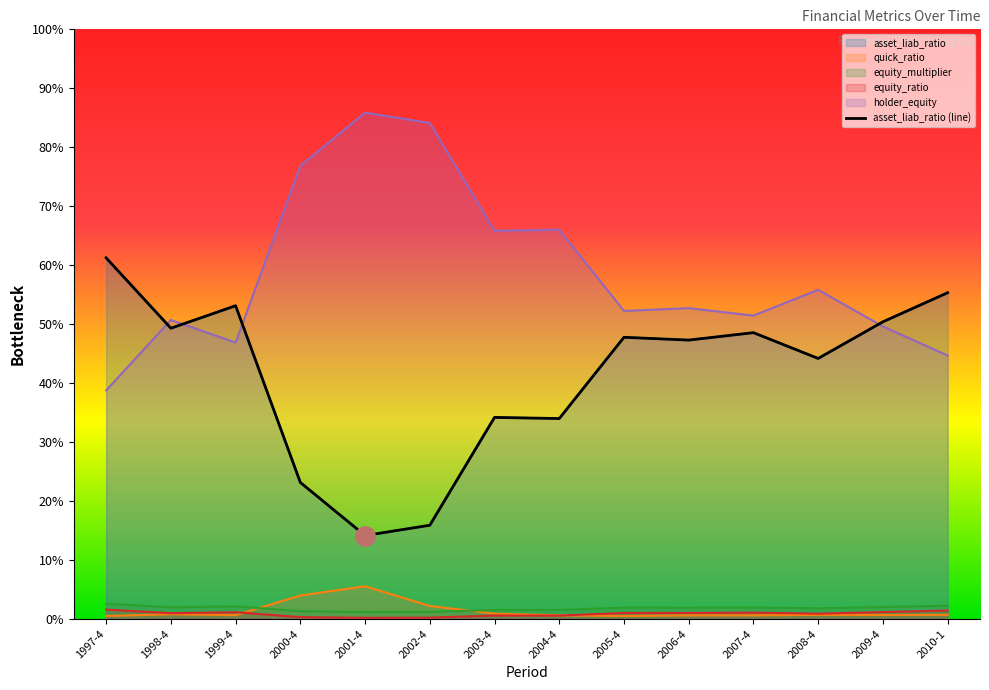

At which category does the chart reach its peak across all series?

2001-4